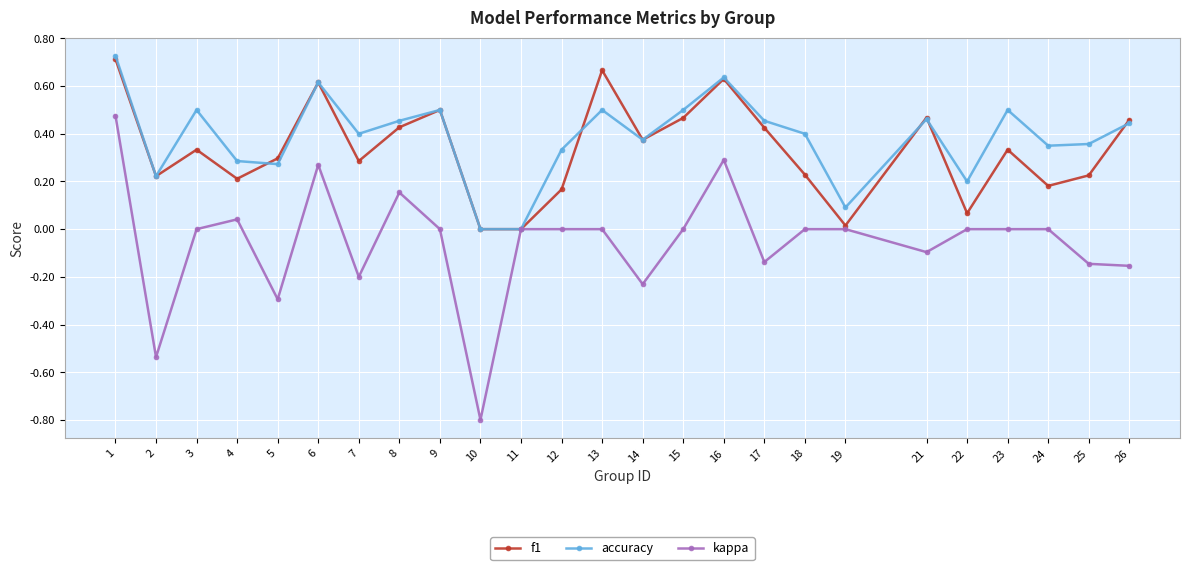

Rank the series at 24 from highest to lowest value.

accuracy, f1, kappa